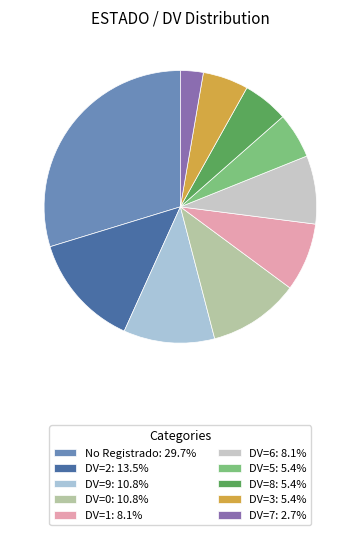

Which has a higher value, DV=8 or DV=0?

DV=0